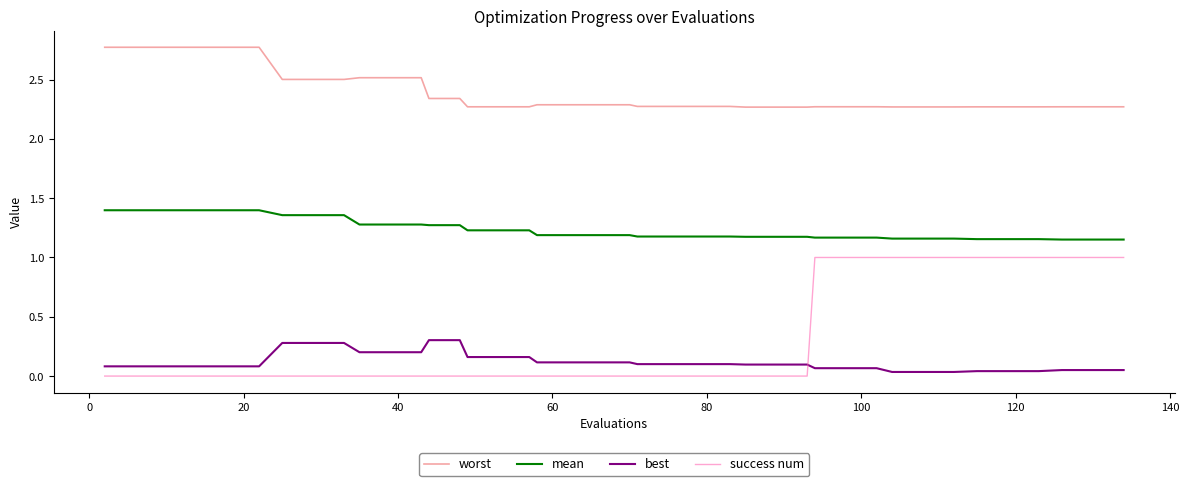

What is the difference between the second highest and second lowest values in the success num series?

1.0